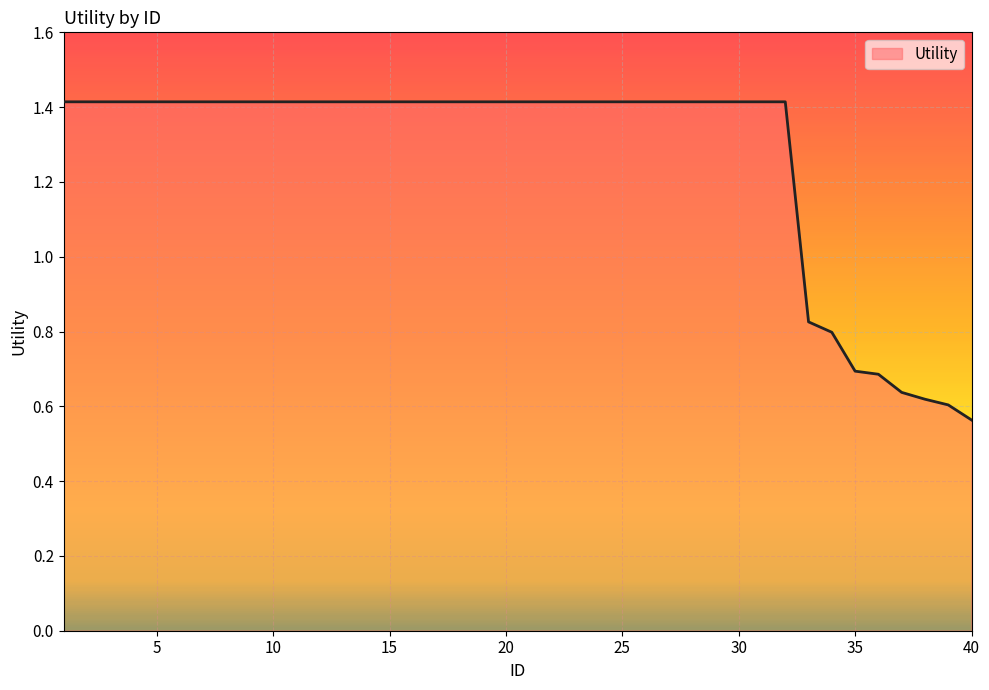

What is the maximum value shown in the chart?

1.4